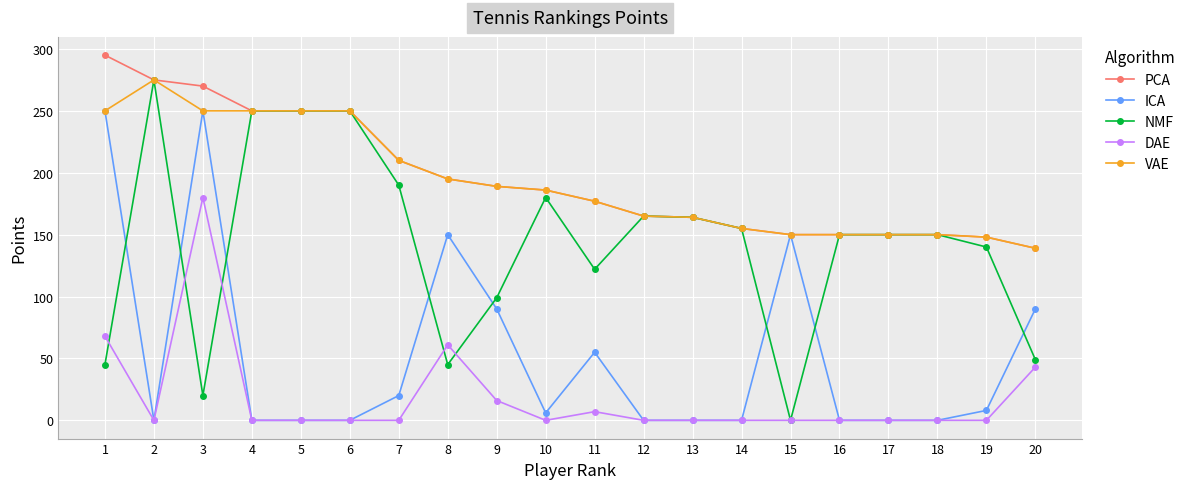

What is the difference between the NMF values at 11 and 16?

28